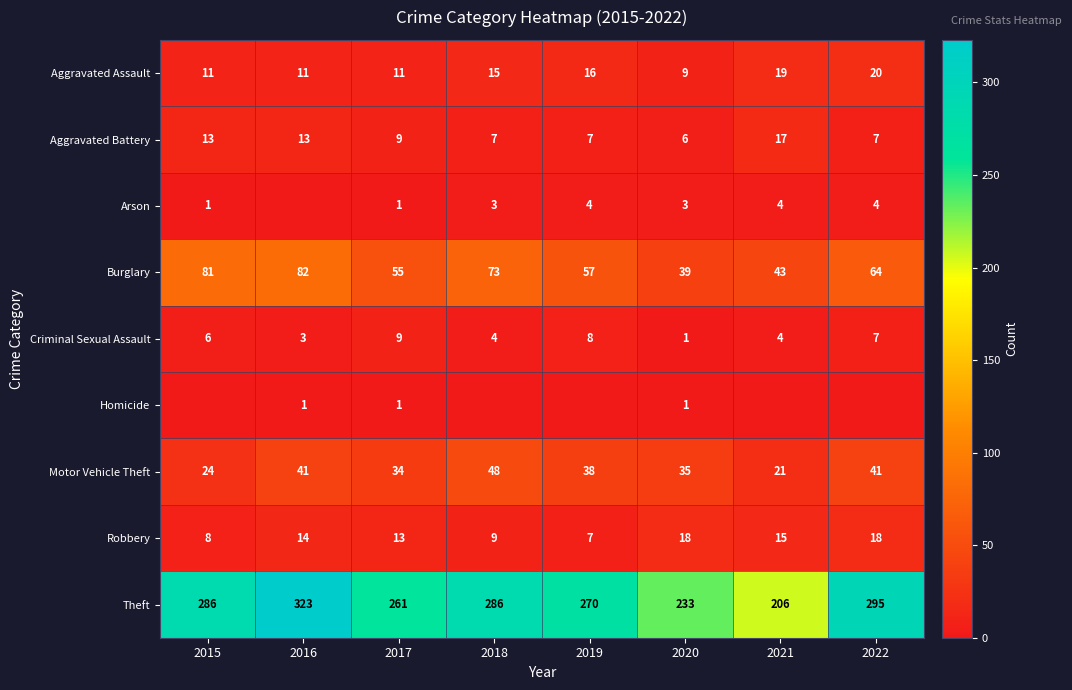

What is the greatest value displayed?

323